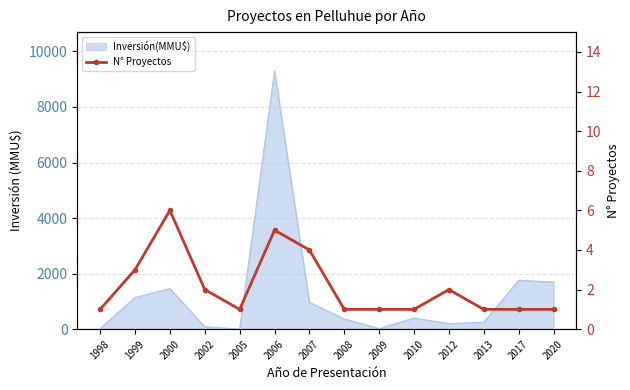

How many lines are shown in the chart?

1